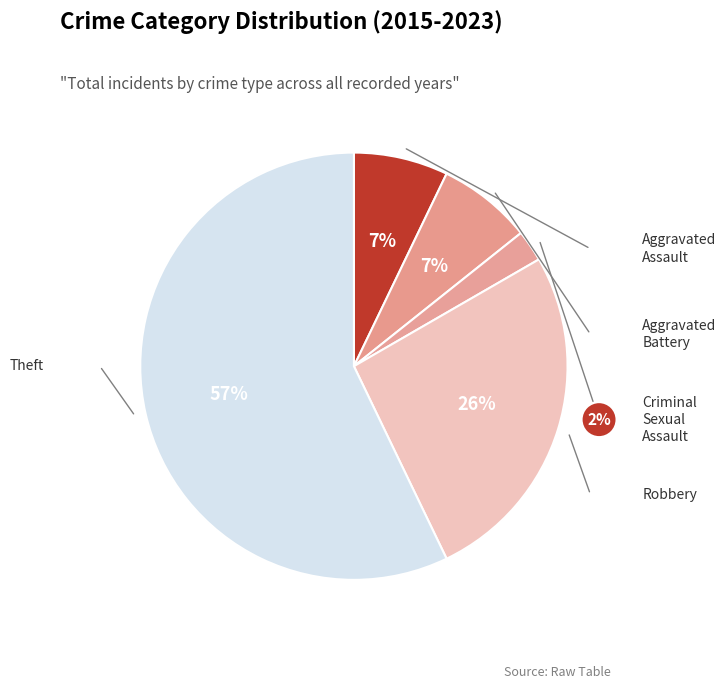

How many segments does this pie chart have?

5